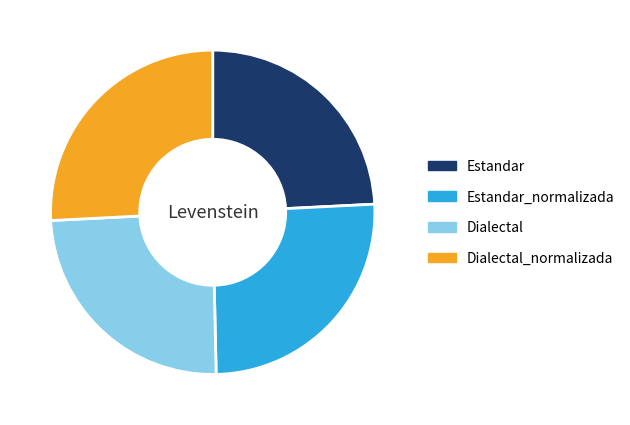

Is Dialectal_normalizada the majority of the pie?

No